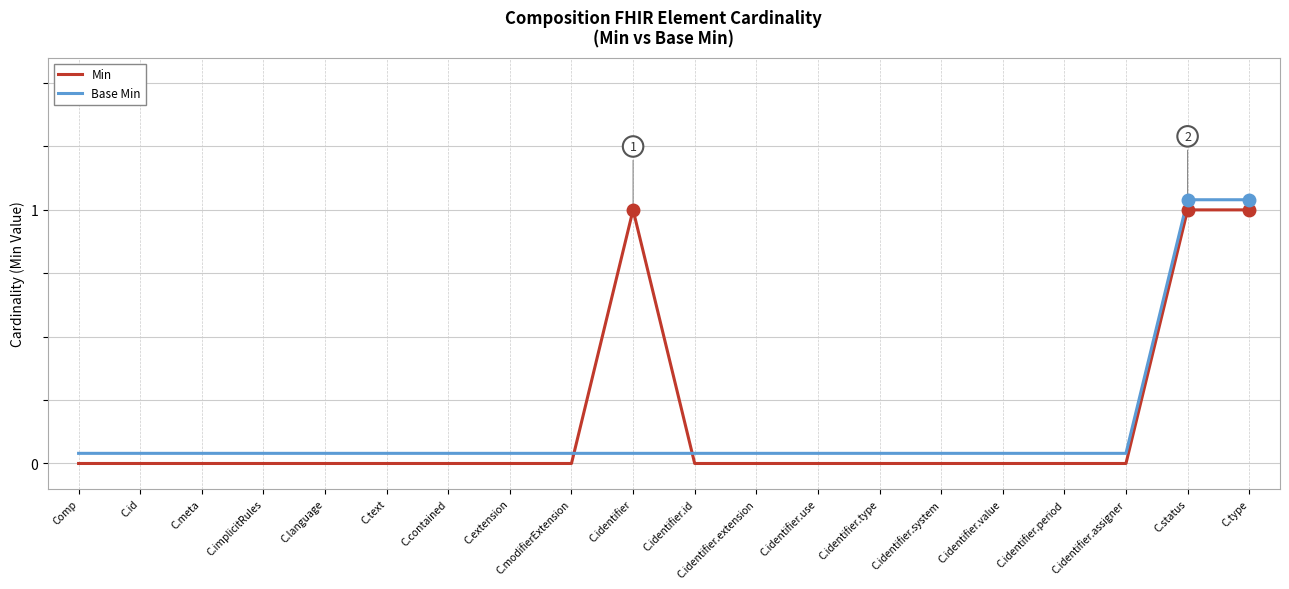

Between which two adjacent categories do Base Min and Min first intersect?

C.modifierExtension and C.identifier